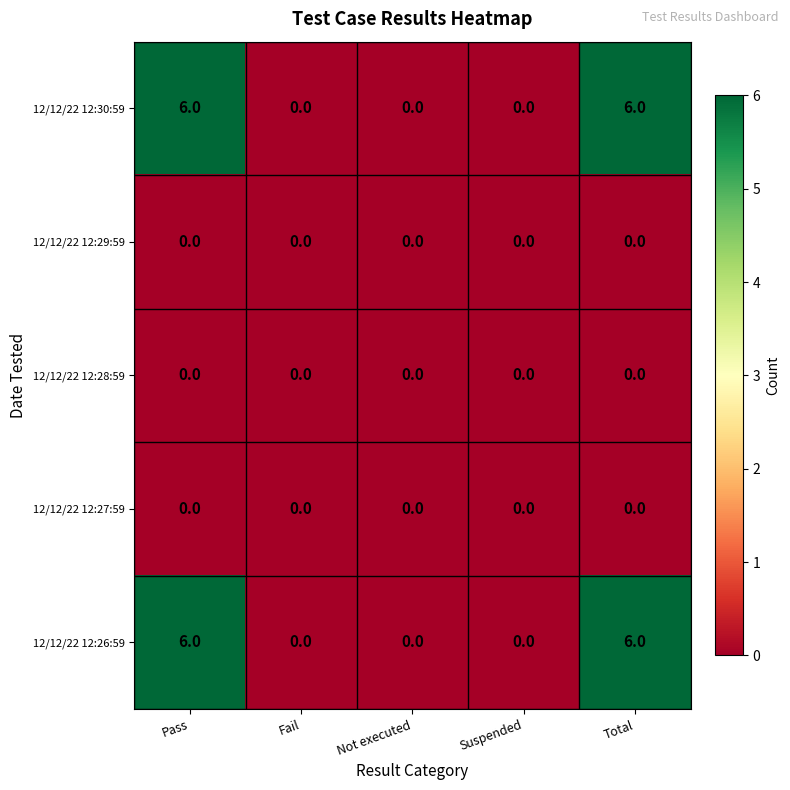

What is the total value across all series at Pass?

12